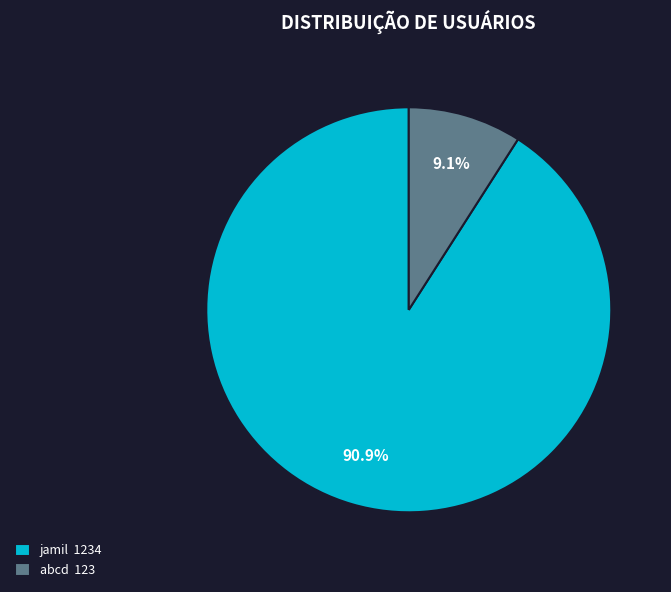

How many segments does this pie chart have?

2